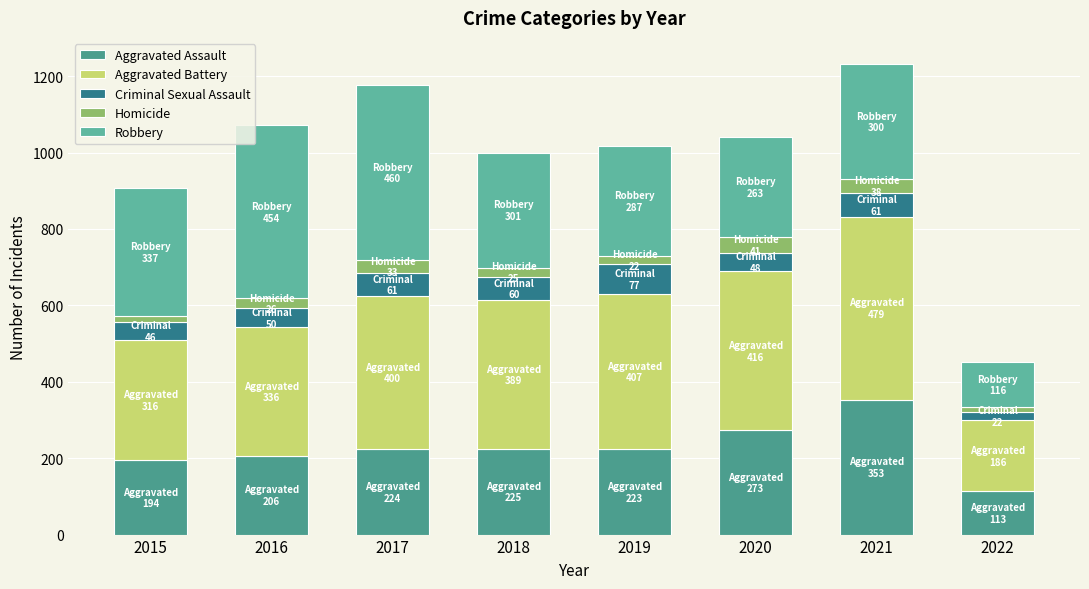

How many bars are there in total?

8